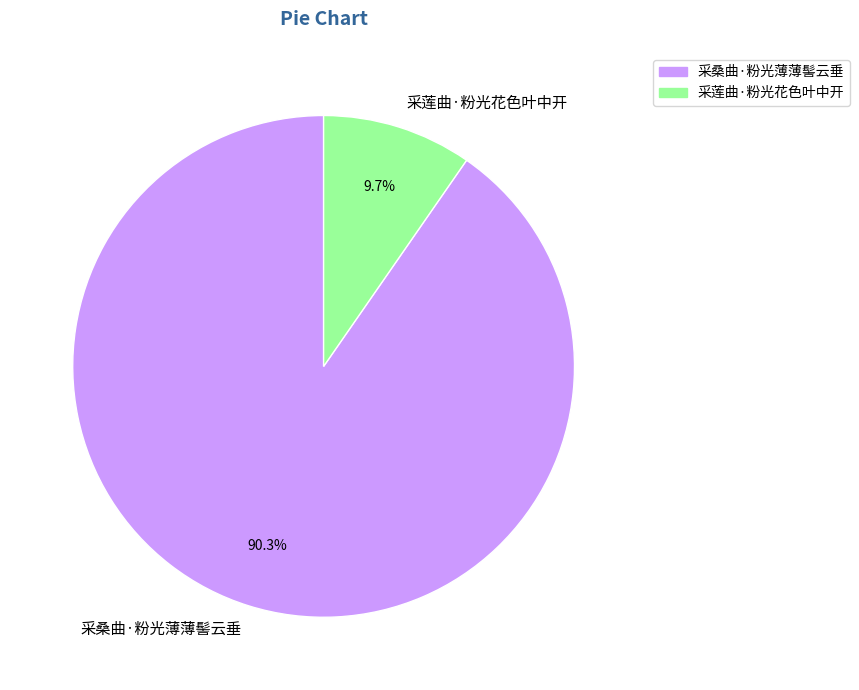

To the nearest percent, what percentage of the pie is 采桑曲·粉光薄薄髻云垂?

90%